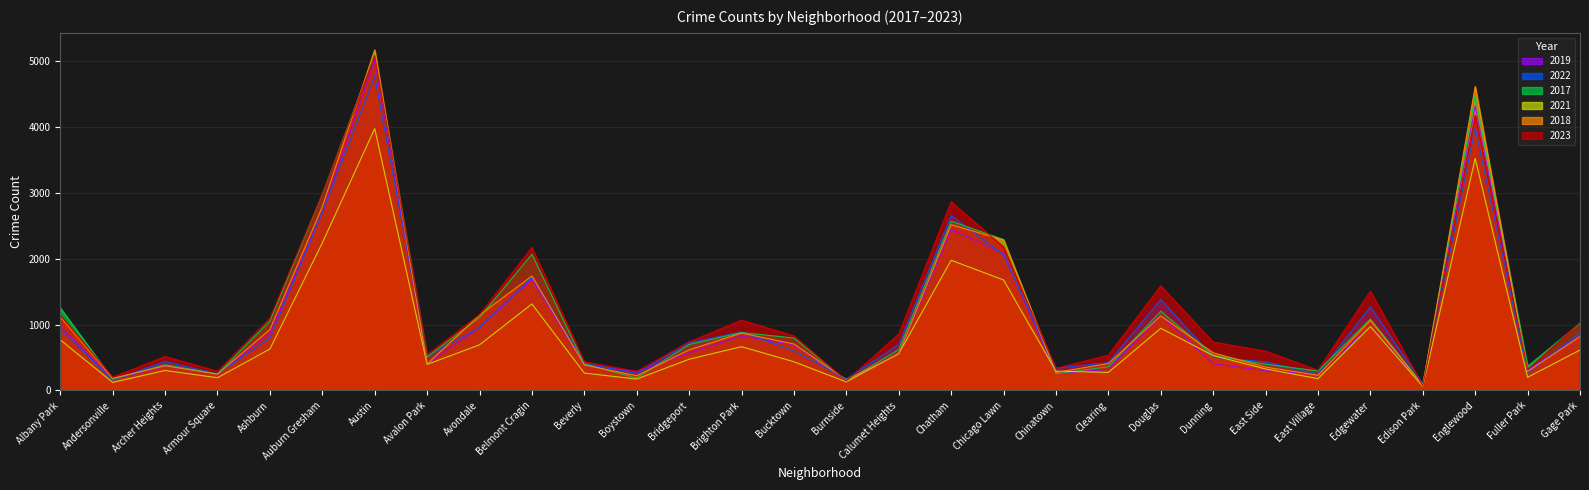

How many lines are shown in the chart?

6